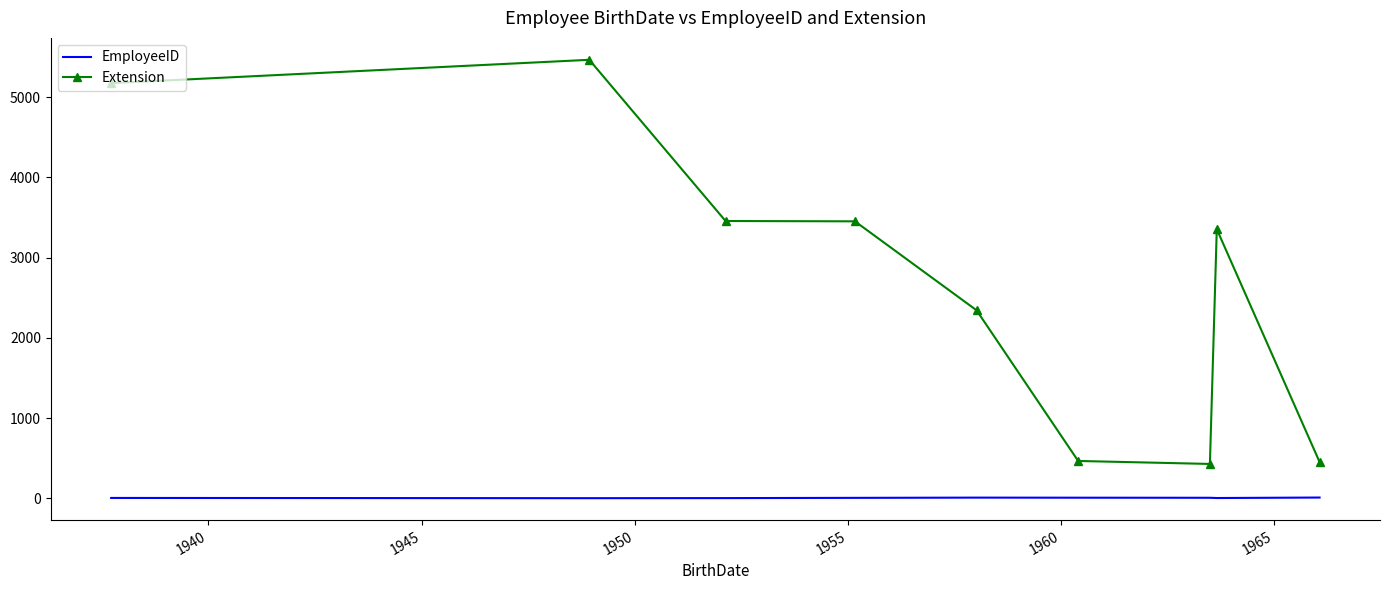

Rank the series by their average value, from highest to lowest.

Extension, EmployeeID